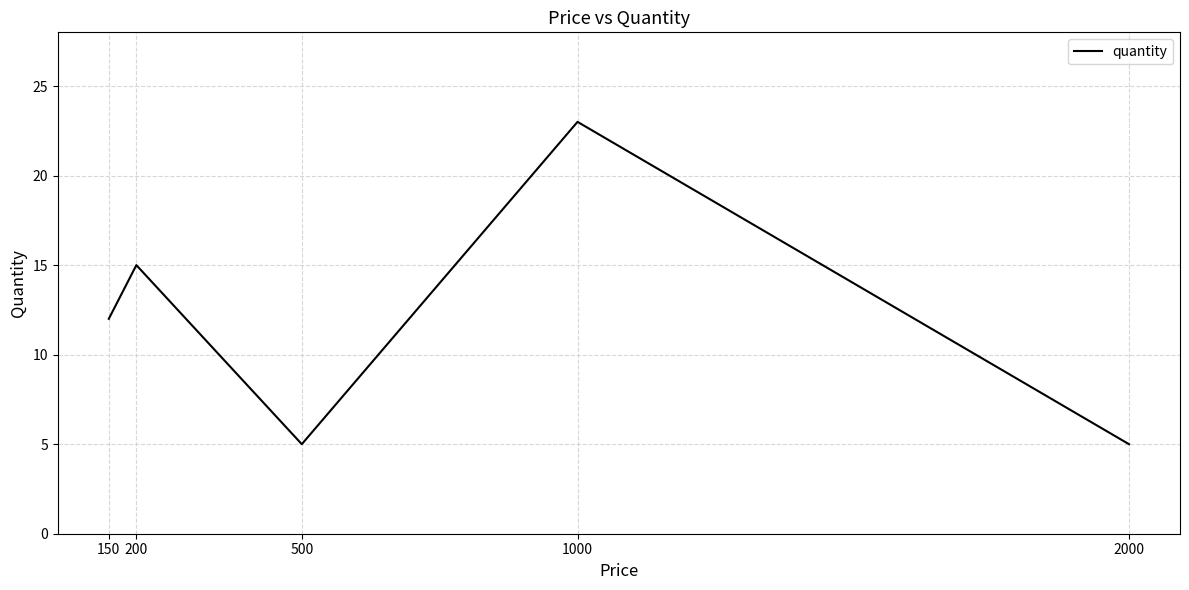

How many values are between 5 and 15?

4